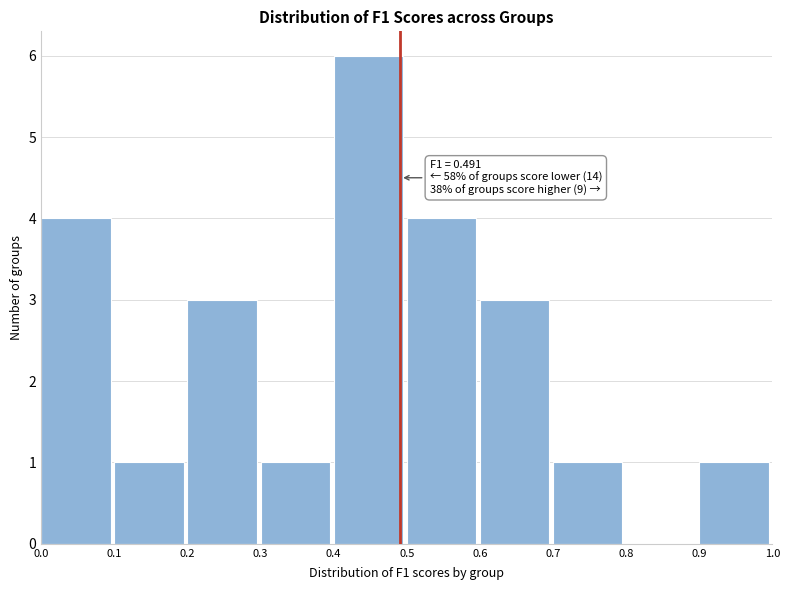

Which range on the x-axis has the tallest bar?

0.4 to 0.5